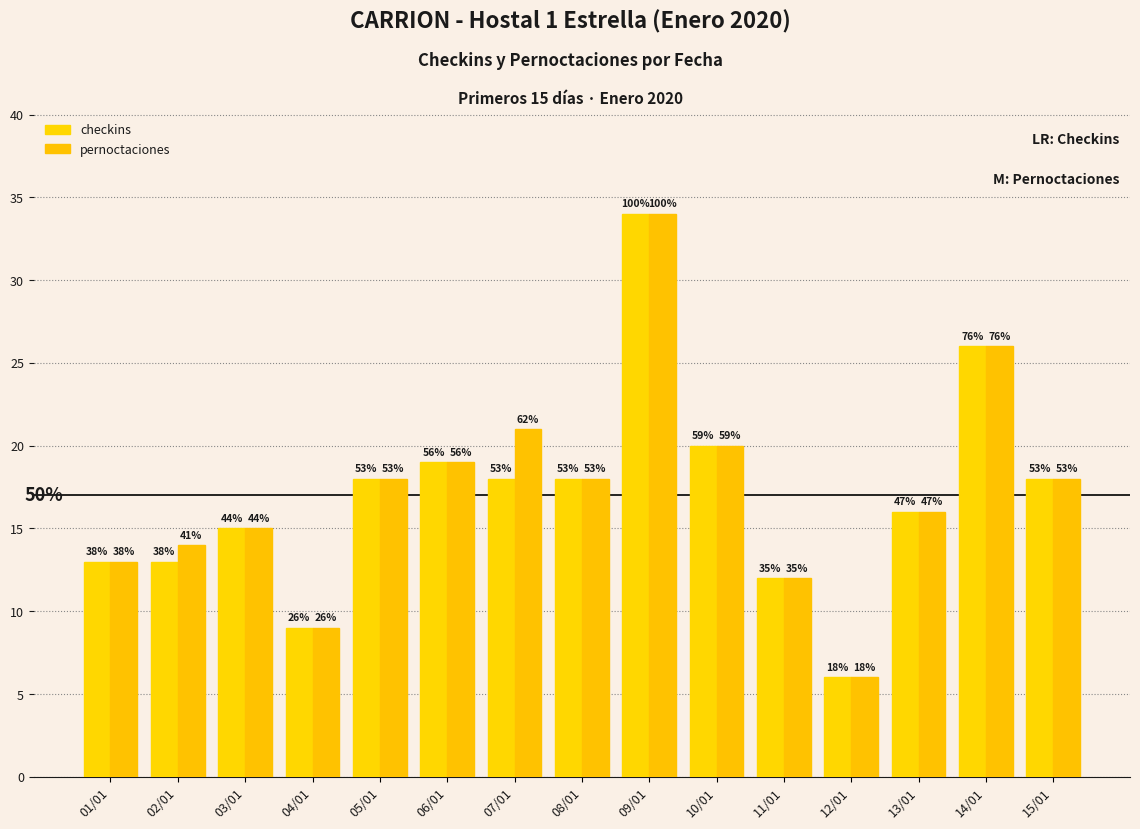

How many bars are there in each group?

2